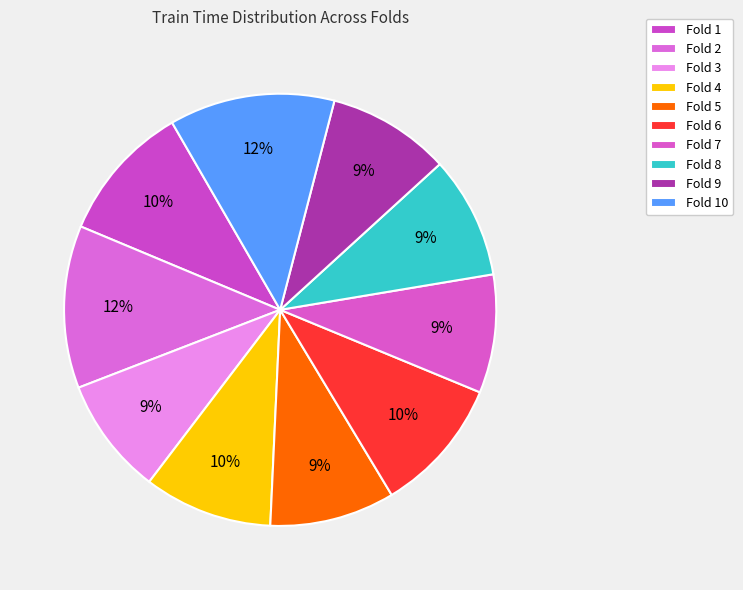

To the nearest percent, what is the combined percentage of Fold 2 and Fold 9?

21%